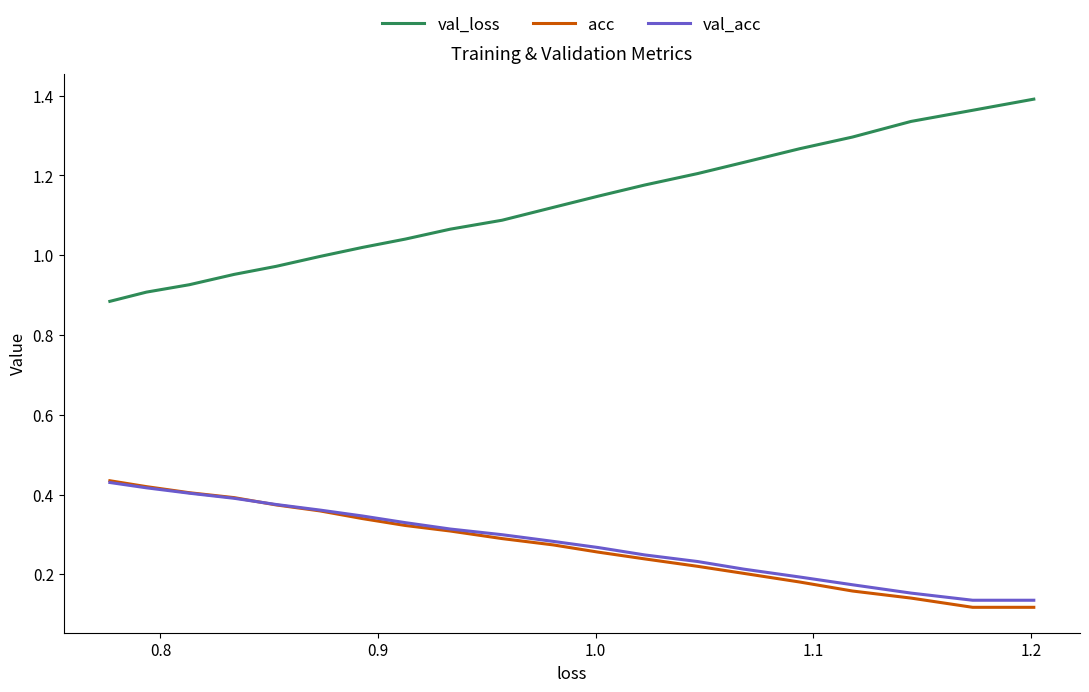

Which series has the largest range (max minus min)?

val_loss